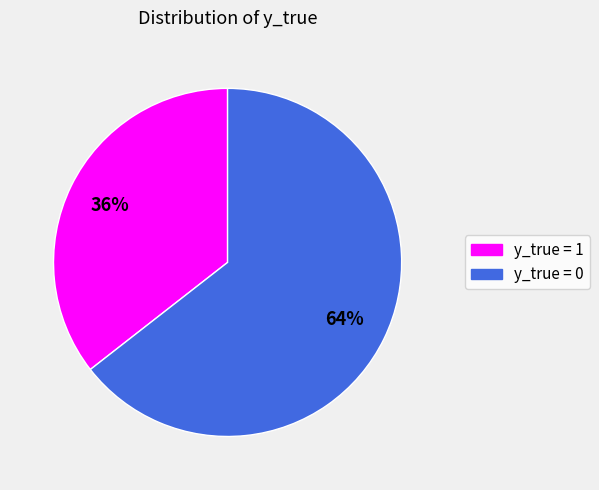

To the nearest percent, what is the average slice percentage?

50%